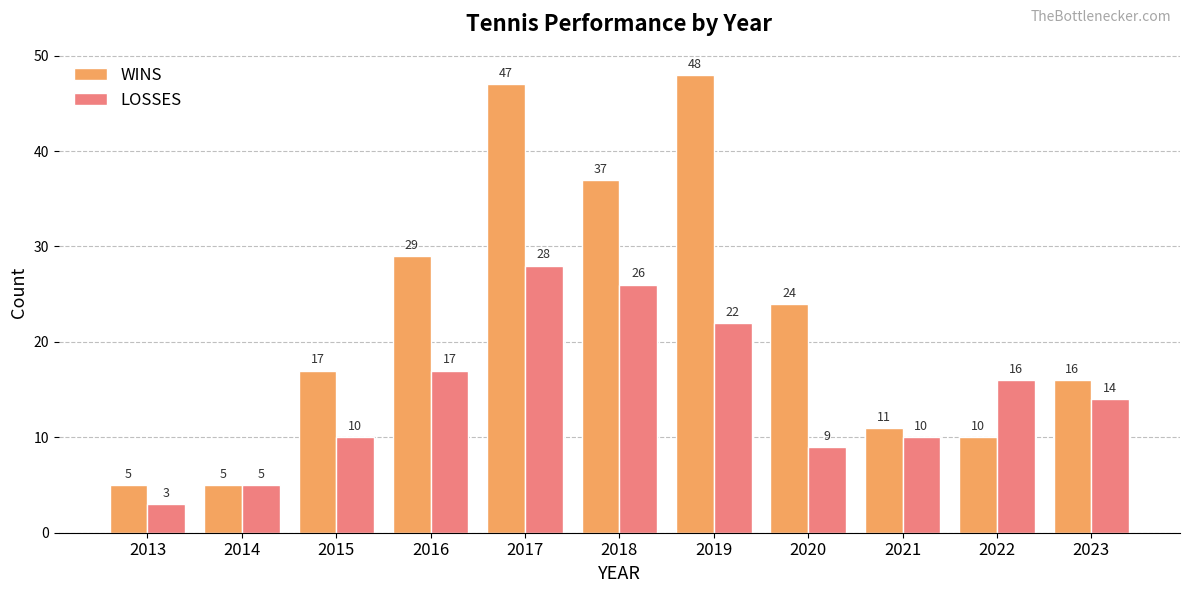

Rank the series by their maximum value, from highest to lowest.

WINS, LOSSES